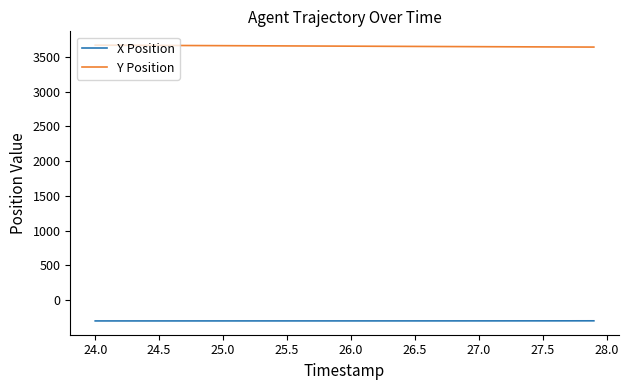

True or false: Y Position and X Position intersect in this chart.

False